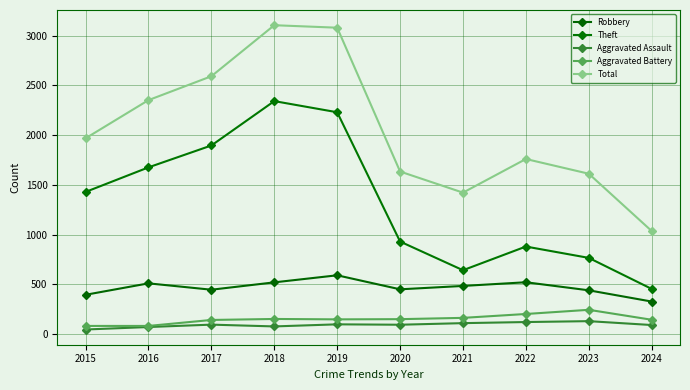

What is the total value across all series at 2016?

4691